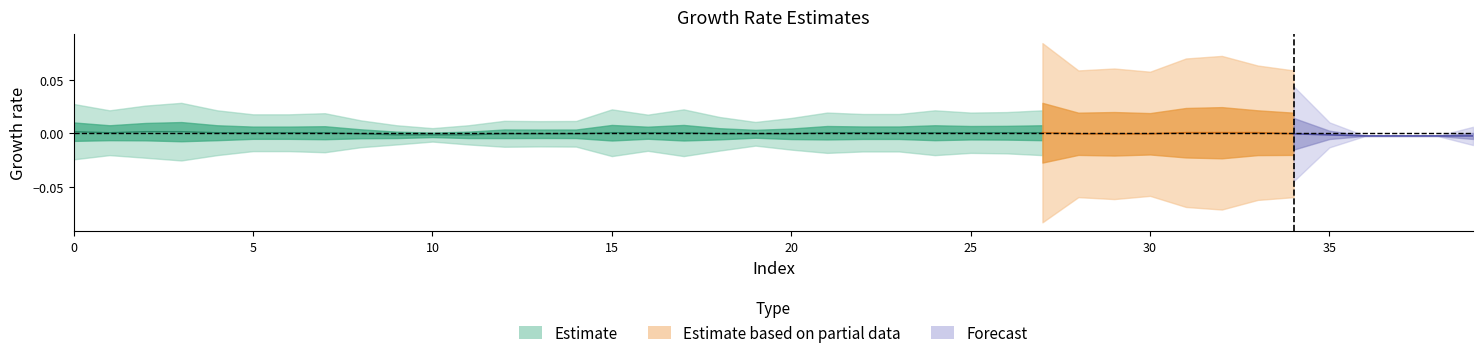

At which category is the sum across all series the highest?

36